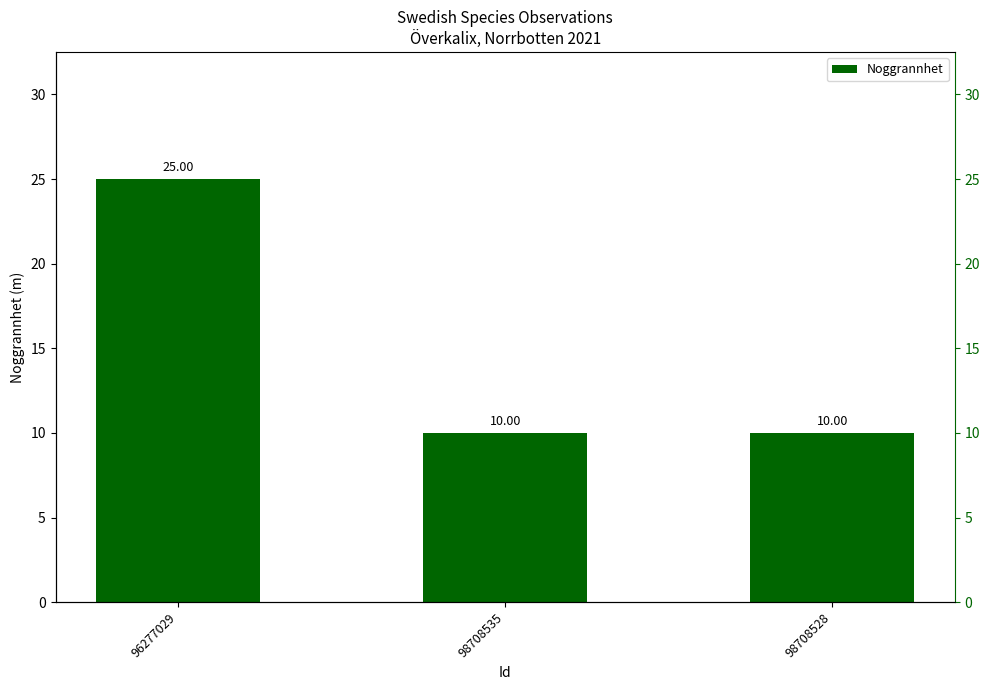

Between 98708528 and 98708535, which is larger?

98708528